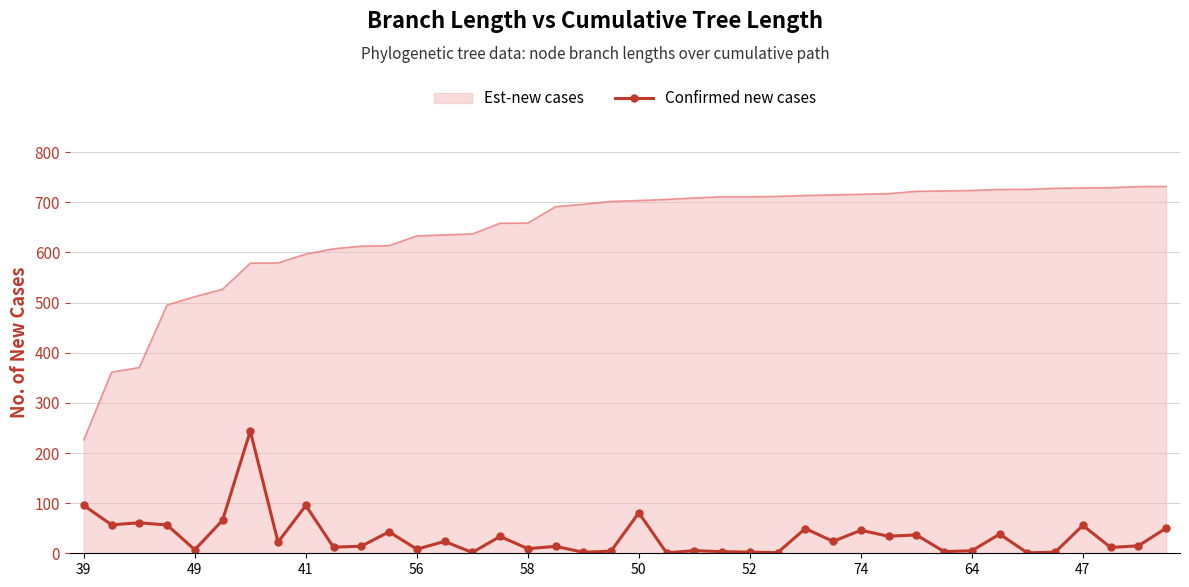

Which series has the widest spread of values?

Est-new cases